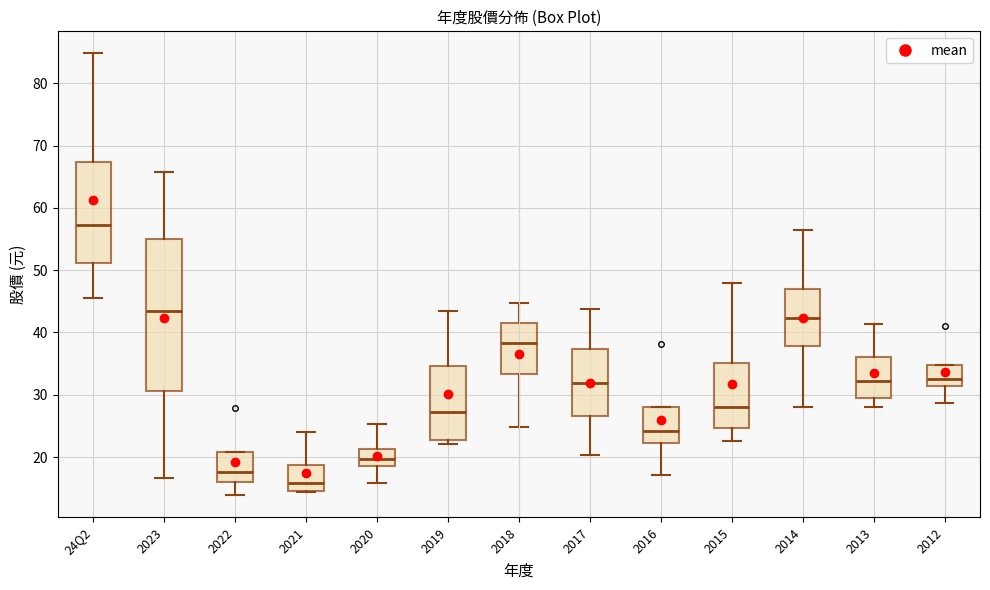

Reading left to right, read every box against the y-axis: the position of its median line, the range the box covers, and the ends of its whiskers. The values are not printed on the chart, so give them approximately, as read against the axis.

24Q2: median 57, box 51 to 67, whiskers 46 to 85
2023: median 43, box 31 to 55, whiskers 17 to 66
2022: median 18, box 16 to 21, whiskers 14 to 21
2021: median 16, box 15 to 19, whiskers 14 to 24
2020: median 20, box 19 to 21, whiskers 16 to 25
2019: median 27, box 23 to 35, whiskers 22 to 44
2018: median 38, box 33 to 42, whiskers 25 to 45
2017: median 32, box 27 to 37, whiskers 20 to 44
2016: median 24, box 22 to 28, whiskers 17 to 28
2015: median 28, box 25 to 35, whiskers 23 to 48
2014: median 42, box 38 to 47, whiskers 28 to 56
2013: median 32, box 30 to 36, whiskers 28 to 41
2012: median 33, box 31 to 35, whiskers 29 to 35